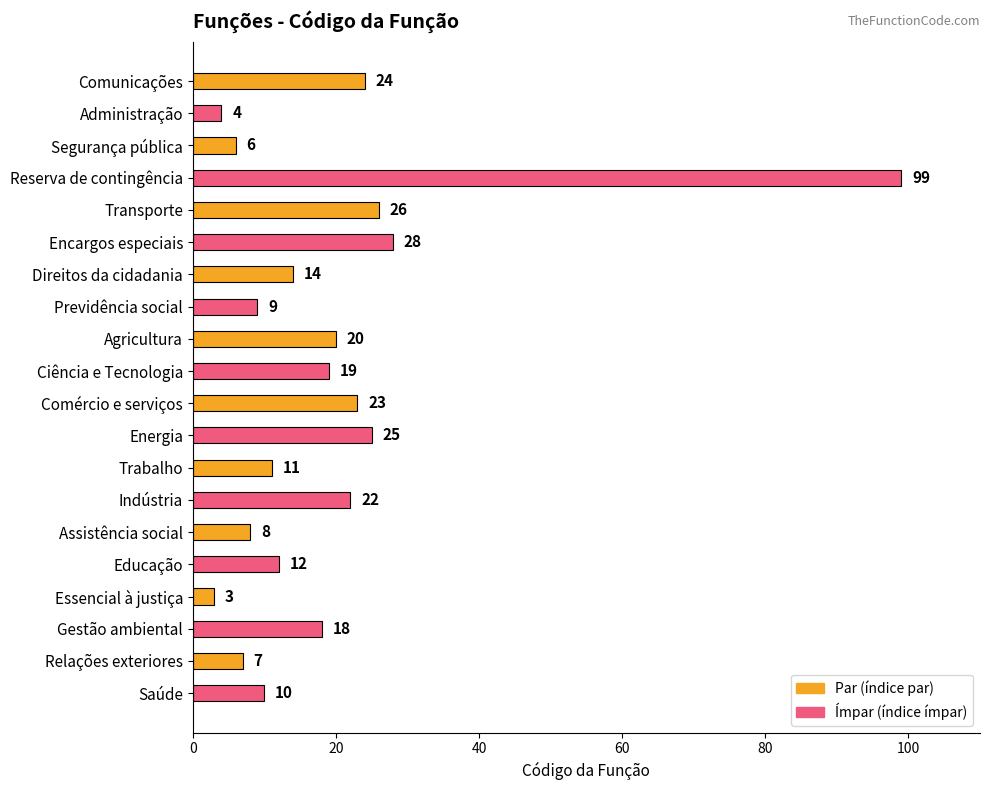

Where is the data nearest to the value 51?

Encargos especiais